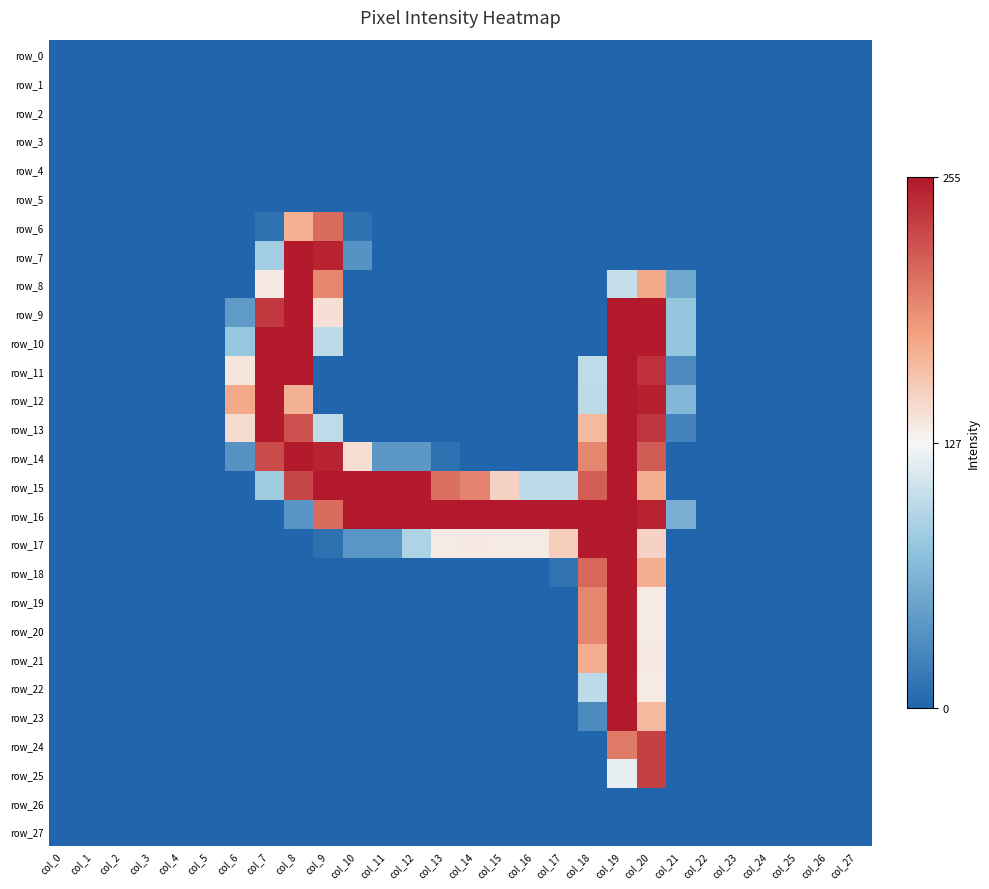

Reading right to left, extract all data points from this chart.

row_0: col_27=0	col_26=0	col_25=0	col_24=0	col_23=0	col_22=0	col_21=0	col_20=0	col_19=0	col_18=0	col_17=0	col_16=0	col_15=0	col_14=0	col_13=0	col_12=0	col_11=0	col_10=0	col_9=0	col_8=0	col_7=0	col_6=0	col_5=0	col_4=0	col_3=0	col_2=0	col_1=0	col_0=0
row_1: col_27=0	col_26=0	col_25=0	col_24=0	col_23=0	col_22=0	col_21=0	col_20=0	col_19=0	col_18=0	col_17=0	col_16=0	col_15=0	col_14=0	col_13=0	col_12=0	col_11=0	col_10=0	col_9=0	col_8=0	col_7=0	col_6=0	col_5=0	col_4=0	col_3=0	col_2=0	col_1=0	col_0=0
row_2: col_27=0	col_26=0	col_25=0	col_24=0	col_23=0	col_22=0	col_21=0	col_20=0	col_19=0	col_18=0	col_17=0	col_16=0	col_15=0	col_14=0	col_13=0	col_12=0	col_11=0	col_10=0	col_9=0	col_8=0	col_7=0	col_6=0	col_5=0	col_4=0	col_3=0	col_2=0	col_1=0	col_0=0
row_3: col_27=0	col_26=0	col_25=0	col_24=0	col_23=0	col_22=0	col_21=0	col_20=0	col_19=0	col_18=0	col_17=0	col_16=0	col_15=0	col_14=0	col_13=0	col_12=0	col_11=0	col_10=0	col_9=0	col_8=0	col_7=0	col_6=0	col_5=0	col_4=0	col_3=0	col_2=0	col_1=0	col_0=0
row_4: col_27=0	col_26=0	col_25=0	col_24=0	col_23=0	col_22=0	col_21=0	col_20=0	col_19=0	col_18=0	col_17=0	col_16=0	col_15=0	col_14=0	col_13=0	col_12=0	col_11=0	col_10=0	col_9=0	col_8=0	col_7=0	col_6=0	col_5=0	col_4=0	col_3=0	col_2=0	col_1=0	col_0=0
row_5: col_27=0	col_26=0	col_25=0	col_24=0	col_23=0	col_22=0	col_21=0	col_20=0	col_19=0	col_18=0	col_17=0	col_16=0	col_15=0	col_14=0	col_13=0	col_12=0	col_11=0	col_10=0	col_9=0	col_8=0	col_7=0	col_6=0	col_5=0	col_4=0	col_3=0	col_2=0	col_1=0	col_0=0
row_6: col_27=0	col_26=0	col_25=0	col_24=0	col_23=0	col_22=0	col_21=0	col_20=0	col_19=0	col_18=0	col_17=0	col_16=0	col_15=0	col_14=0	col_13=0	col_12=0	col_11=0	col_10=9	col_9=209	col_8=171	col_7=10	col_6=0	col_5=0	col_4=0	col_3=0	col_2=0	col_1=0	col_0=0
row_7: col_27=0	col_26=0	col_25=0	col_24=0	col_23=0	col_22=0	col_21=0	col_20=0	col_19=0	col_18=0	col_17=0	col_16=0	col_15=0	col_14=0	col_13=0	col_12=0	col_11=0	col_10=36	col_9=249	col_8=253	col_7=85	col_6=0	col_5=0	col_4=0	col_3=0	col_2=0	col_1=0	col_0=0
row_8: col_27=0	col_26=0	col_25=0	col_24=0	col_23=0	col_22=0	col_21=54	col_20=175	col_19=102	col_18=0	col_17=0	col_16=0	col_15=0	col_14=0	col_13=0	col_12=0	col_11=0	col_10=0	col_9=195	col_8=253	col_7=136	col_6=0	col_5=0	col_4=0	col_3=0	col_2=0	col_1=0	col_0=0
row_9: col_27=0	col_26=0	col_25=0	col_24=0	col_23=0	col_22=0	col_21=78	col_20=253	col_19=254	col_18=0	col_17=0	col_16=0	col_15=0	col_14=0	col_13=0	col_12=0	col_11=0	col_10=0	col_9=142	col_8=253	col_7=237	col_6=43	col_5=0	col_4=0	col_3=0	col_2=0	col_1=0	col_0=0
row_10: col_27=0	col_26=0	col_25=0	col_24=0	col_23=0	col_22=0	col_21=78	col_20=253	col_19=254	col_18=0	col_17=0	col_16=0	col_15=0	col_14=0	col_13=0	col_12=0	col_11=0	col_10=0	col_9=98	col_8=253	col_7=253	col_6=79	col_5=0	col_4=0	col_3=0	col_2=0	col_1=0	col_0=0
row_11: col_27=0	col_26=0	col_25=0	col_24=0	col_23=0	col_22=0	col_21=30	col_20=241	col_19=255	col_18=99	col_17=0	col_16=0	col_15=0	col_14=0	col_13=0	col_12=0	col_11=0	col_10=0	col_9=0	col_8=254	col_7=254	col_6=138	col_5=0	col_4=0	col_3=0	col_2=0	col_1=0	col_0=0
row_12: col_27=0	col_26=0	col_25=0	col_24=0	col_23=0	col_22=0	col_21=66	col_20=250	col_19=254	col_18=98	col_17=0	col_16=0	col_15=0	col_14=0	col_13=0	col_12=0	col_11=0	col_10=0	col_9=0	col_8=170	col_7=253	col_6=175	col_5=0	col_4=0	col_3=0	col_2=0	col_1=0	col_0=0
row_13: col_27=0	col_26=0	col_25=0	col_24=0	col_23=0	col_22=0	col_21=24	col_20=239	col_19=254	col_18=165	col_17=0	col_16=0	col_15=0	col_14=0	col_13=0	col_12=0	col_11=0	col_10=0	col_9=99	col_8=223	col_7=253	col_6=145	col_5=0	col_4=0	col_3=0	col_2=0	col_1=0	col_0=0
row_14: col_27=0	col_26=0	col_25=0	col_24=0	col_23=0	col_22=0	col_21=0	col_20=218	col_19=254	col_18=195	col_17=0	col_16=0	col_15=0	col_14=0	col_13=9	col_12=40	col_11=40	col_10=143	col_9=249	col_8=253	col_7=227	col_6=36	col_5=0	col_4=0	col_3=0	col_2=0	col_1=0	col_0=0
row_15: col_27=0	col_26=0	col_25=0	col_24=0	col_23=0	col_22=0	col_21=0	col_20=173	col_19=254	col_18=217	col_17=98	col_16=98	col_15=150	col_14=196	col_13=208	col_12=253	col_11=253	col_10=253	col_9=254	col_8=230	col_7=84	col_6=0	col_5=0	col_4=0	col_3=0	col_2=0	col_1=0	col_0=0
row_16: col_27=0	col_26=0	col_25=0	col_24=0	col_23=0	col_22=0	col_21=60	col_20=249	col_19=255	col_18=254	col_17=254	col_16=254	col_15=254	col_14=255	col_13=254	col_12=254	col_11=254	col_10=254	col_9=209	col_8=38	col_7=0	col_6=0	col_5=0	col_4=0	col_3=0	col_2=0	col_1=0	col_0=0
row_17: col_27=0	col_26=0	col_25=0	col_24=0	col_23=0	col_22=0	col_21=0	col_20=150	col_19=254	col_18=253	col_17=153	col_16=135	col_15=135	col_14=136	col_13=135	col_12=91	col_11=39	col_10=39	col_9=9	col_8=0	col_7=0	col_6=0	col_5=0	col_4=0	col_3=0	col_2=0	col_1=0	col_0=0
row_18: col_27=0	col_26=0	col_25=0	col_24=0	col_23=0	col_22=0	col_21=0	col_20=173	col_19=254	col_18=212	col_17=12	col_16=0	col_15=0	col_14=0	col_13=0	col_12=0	col_11=0	col_10=0	col_9=0	col_8=0	col_7=0	col_6=0	col_5=0	col_4=0	col_3=0	col_2=0	col_1=0	col_0=0
row_19: col_27=0	col_26=0	col_25=0	col_24=0	col_23=0	col_22=0	col_21=0	col_20=135	col_19=254	col_18=195	col_17=0	col_16=0	col_15=0	col_14=0	col_13=0	col_12=0	col_11=0	col_10=0	col_9=0	col_8=0	col_7=0	col_6=0	col_5=0	col_4=0	col_3=0	col_2=0	col_1=0	col_0=0
row_20: col_27=0	col_26=0	col_25=0	col_24=0	col_23=0	col_22=0	col_21=0	col_20=135	col_19=254	col_18=195	col_17=0	col_16=0	col_15=0	col_14=0	col_13=0	col_12=0	col_11=0	col_10=0	col_9=0	col_8=0	col_7=0	col_6=0	col_5=0	col_4=0	col_3=0	col_2=0	col_1=0	col_0=0
row_21: col_27=0	col_26=0	col_25=0	col_24=0	col_23=0	col_22=0	col_21=0	col_20=136	col_19=255	col_18=173	col_17=0	col_16=0	col_15=0	col_14=0	col_13=0	col_12=0	col_11=0	col_10=0	col_9=0	col_8=0	col_7=0	col_6=0	col_5=0	col_4=0	col_3=0	col_2=0	col_1=0	col_0=0
row_22: col_27=0	col_26=0	col_25=0	col_24=0	col_23=0	col_22=0	col_21=0	col_20=135	col_19=254	col_18=98	col_17=0	col_16=0	col_15=0	col_14=0	col_13=0	col_12=0	col_11=0	col_10=0	col_9=0	col_8=0	col_7=0	col_6=0	col_5=0	col_4=0	col_3=0	col_2=0	col_1=0	col_0=0
row_23: col_27=0	col_26=0	col_25=0	col_24=0	col_23=0	col_22=0	col_21=0	col_20=165	col_19=254	col_18=30	col_17=0	col_16=0	col_15=0	col_14=0	col_13=0	col_12=0	col_11=0	col_10=0	col_9=0	col_8=0	col_7=0	col_6=0	col_5=0	col_4=0	col_3=0	col_2=0	col_1=0	col_0=0
row_24: col_27=0	col_26=0	col_25=0	col_24=0	col_23=0	col_22=0	col_21=0	col_20=233	col_19=201	col_18=0	col_17=0	col_16=0	col_15=0	col_14=0	col_13=0	col_12=0	col_11=0	col_10=0	col_9=0	col_8=0	col_7=0	col_6=0	col_5=0	col_4=0	col_3=0	col_2=0	col_1=0	col_0=0
row_25: col_27=0	col_26=0	col_25=0	col_24=0	col_23=0	col_22=0	col_21=0	col_20=233	col_19=119	col_18=0	col_17=0	col_16=0	col_15=0	col_14=0	col_13=0	col_12=0	col_11=0	col_10=0	col_9=0	col_8=0	col_7=0	col_6=0	col_5=0	col_4=0	col_3=0	col_2=0	col_1=0	col_0=0
row_26: col_27=0	col_26=0	col_25=0	col_24=0	col_23=0	col_22=0	col_21=0	col_20=0	col_19=0	col_18=0	col_17=0	col_16=0	col_15=0	col_14=0	col_13=0	col_12=0	col_11=0	col_10=0	col_9=0	col_8=0	col_7=0	col_6=0	col_5=0	col_4=0	col_3=0	col_2=0	col_1=0	col_0=0
row_27: col_27=0	col_26=0	col_25=0	col_24=0	col_23=0	col_22=0	col_21=0	col_20=0	col_19=0	col_18=0	col_17=0	col_16=0	col_15=0	col_14=0	col_13=0	col_12=0	col_11=0	col_10=0	col_9=0	col_8=0	col_7=0	col_6=0	col_5=0	col_4=0	col_3=0	col_2=0	col_1=0	col_0=0